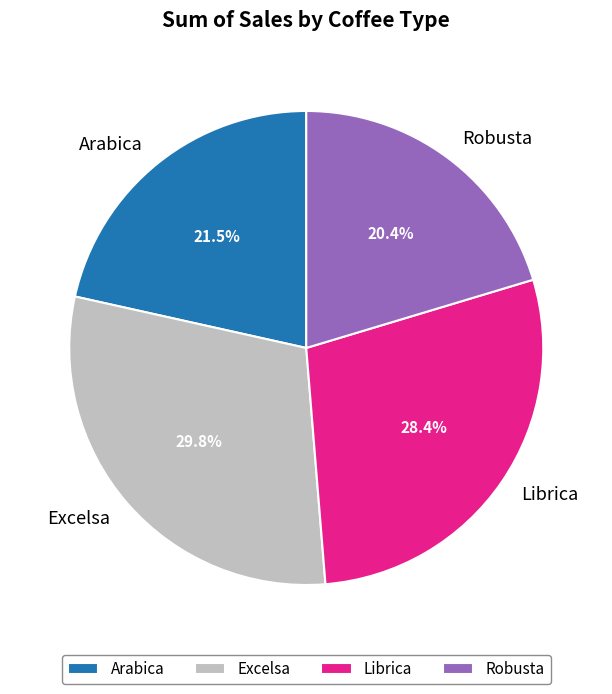

Is Robusta the majority of the pie?

No